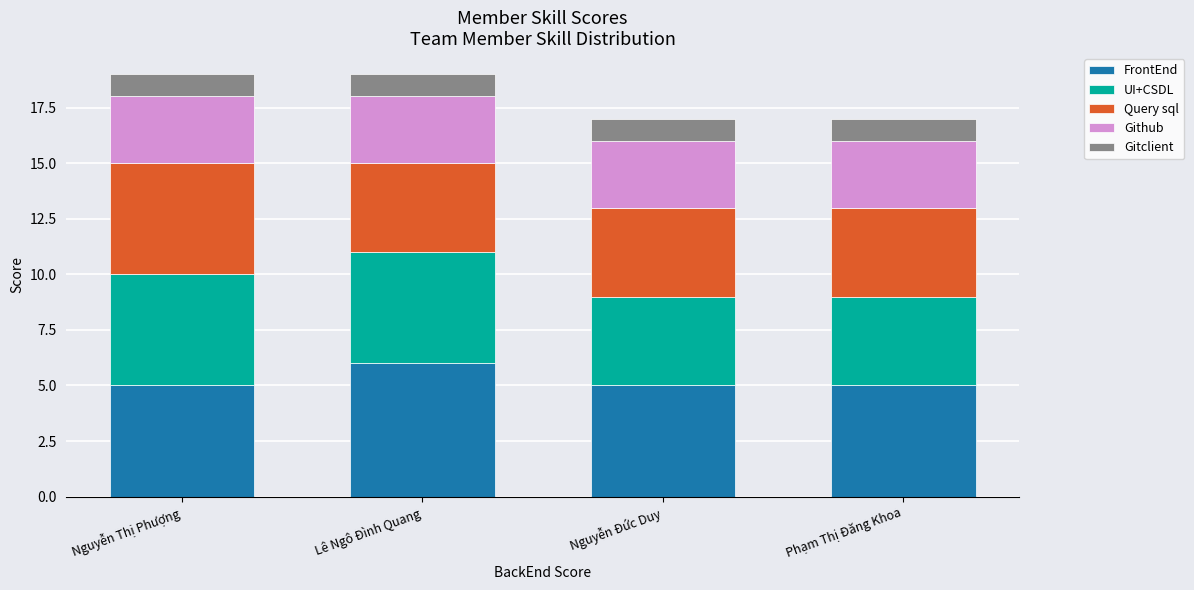

What is the minimum value for FrontEnd?

5